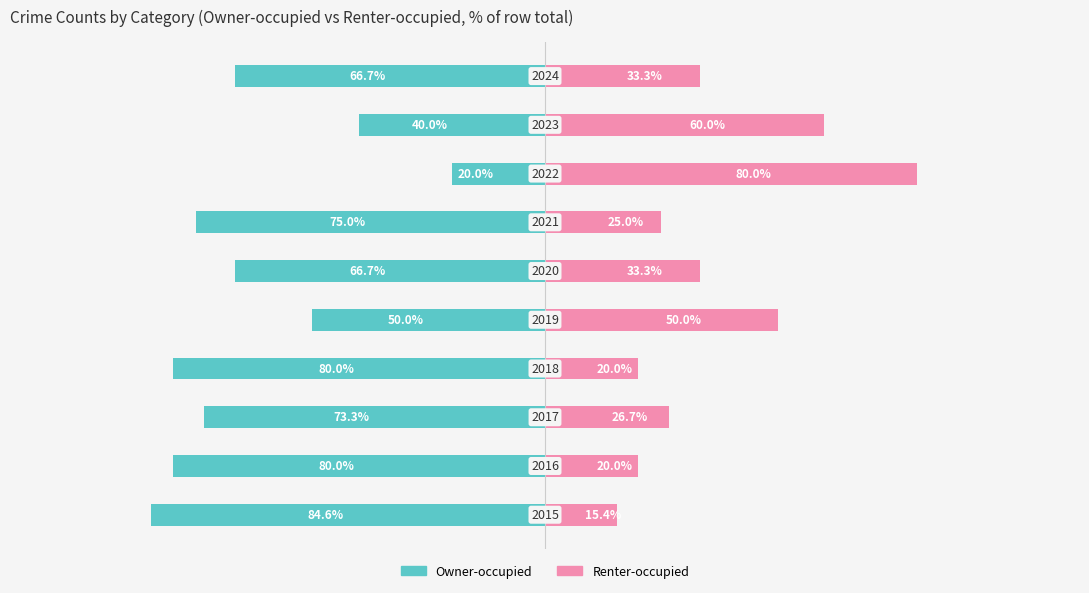

Where does the Renter-occupied series first go above 33?

4